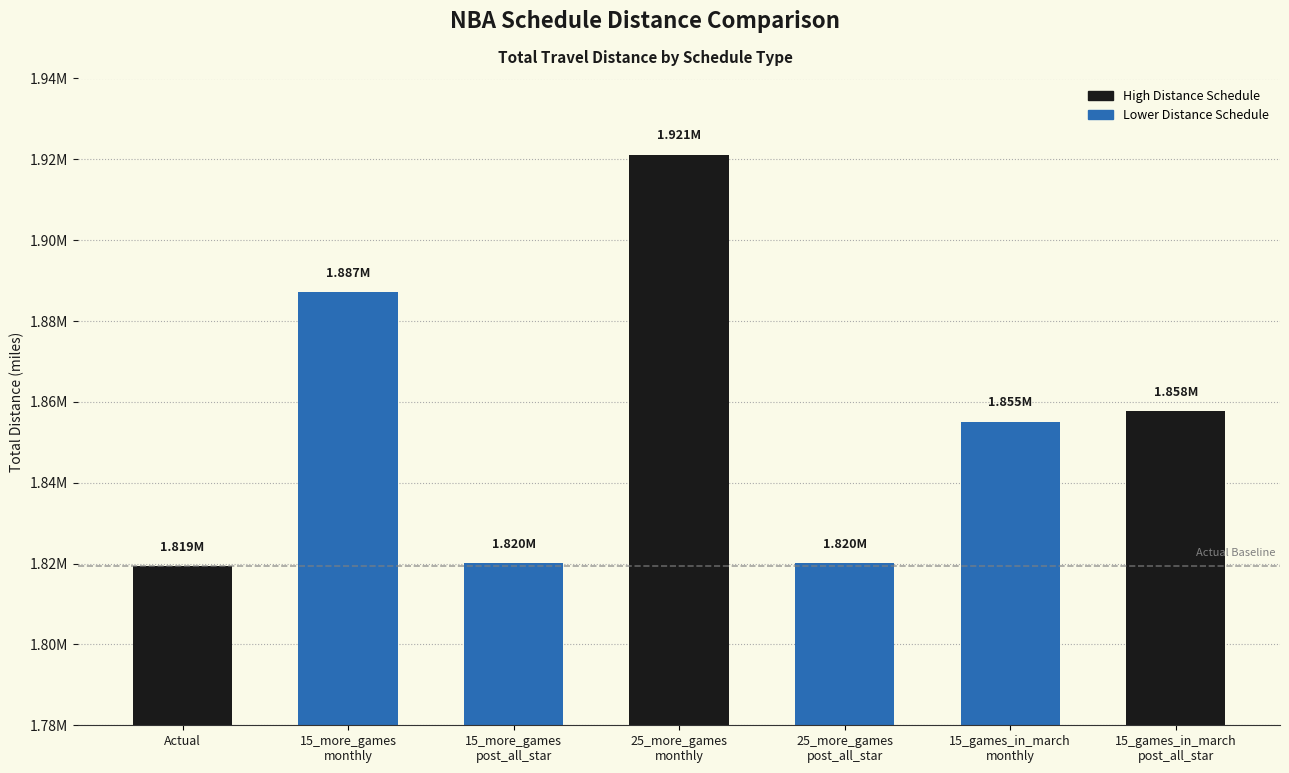

At which label does the data first exceed 1855131?

15_more_games
monthly